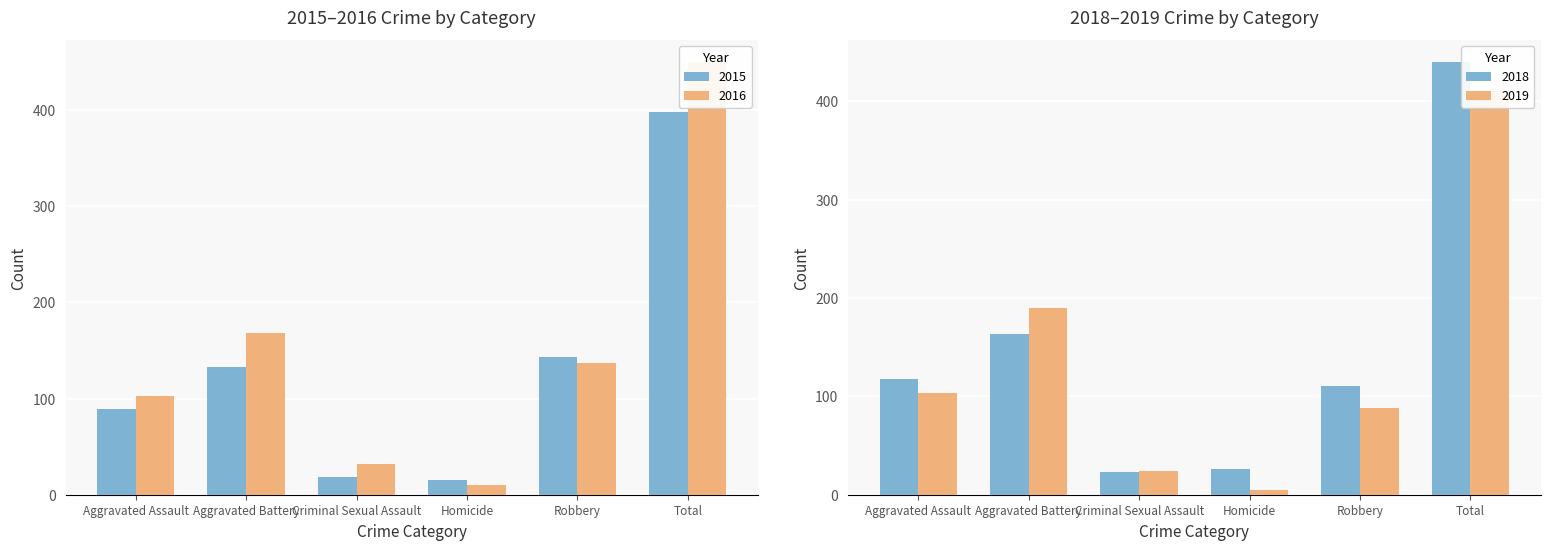

What is the total value across all series at Total?

1698